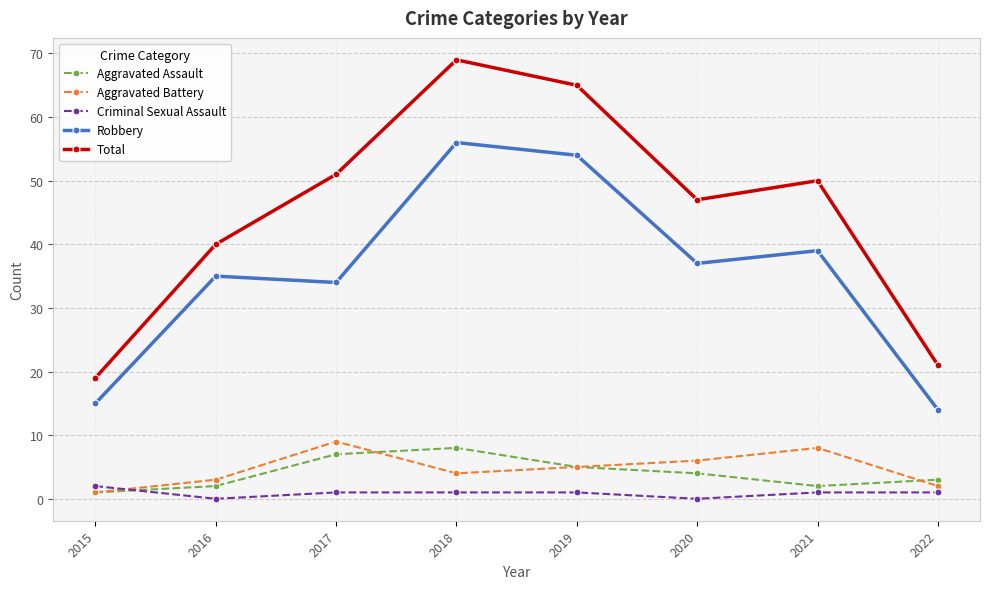

True or false: Total has more than 2 points higher than both neighbors.

False